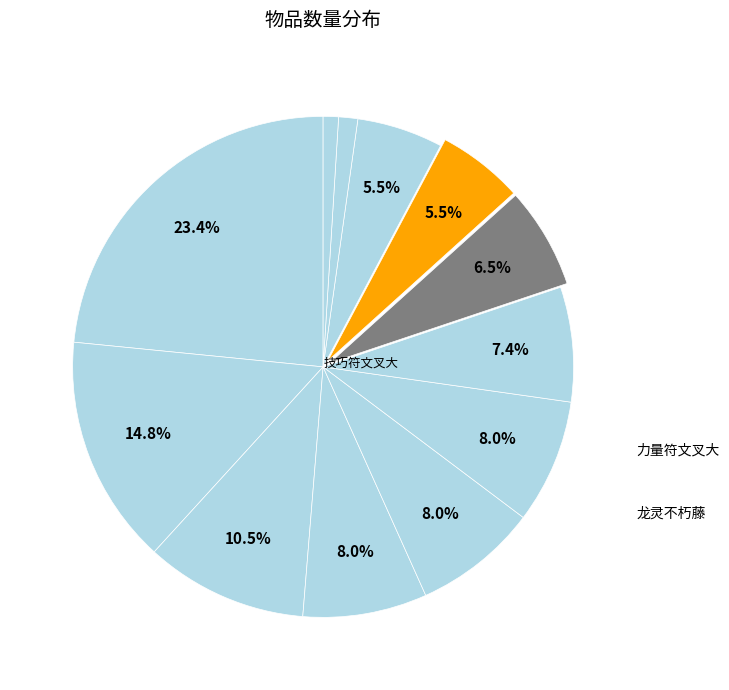

How many segments does this pie chart have?

12